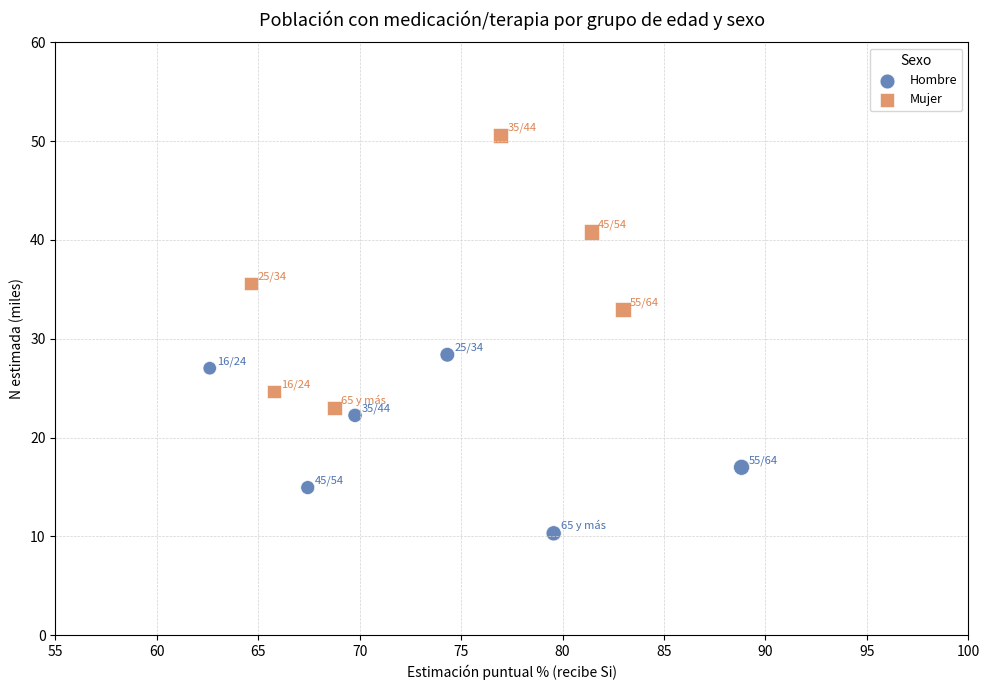

Which series reaches the maximum Y coordinate?

Mujer